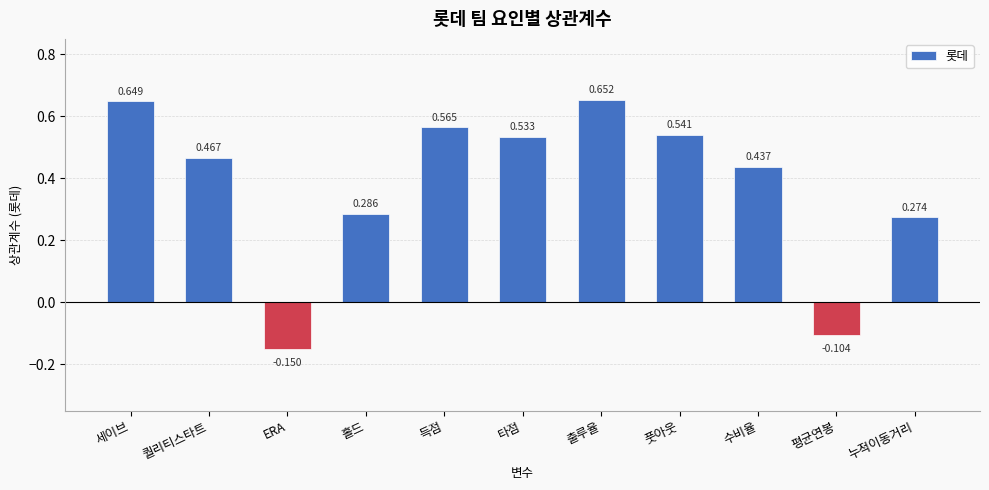

What is the difference between the second highest and second lowest values?

0.8